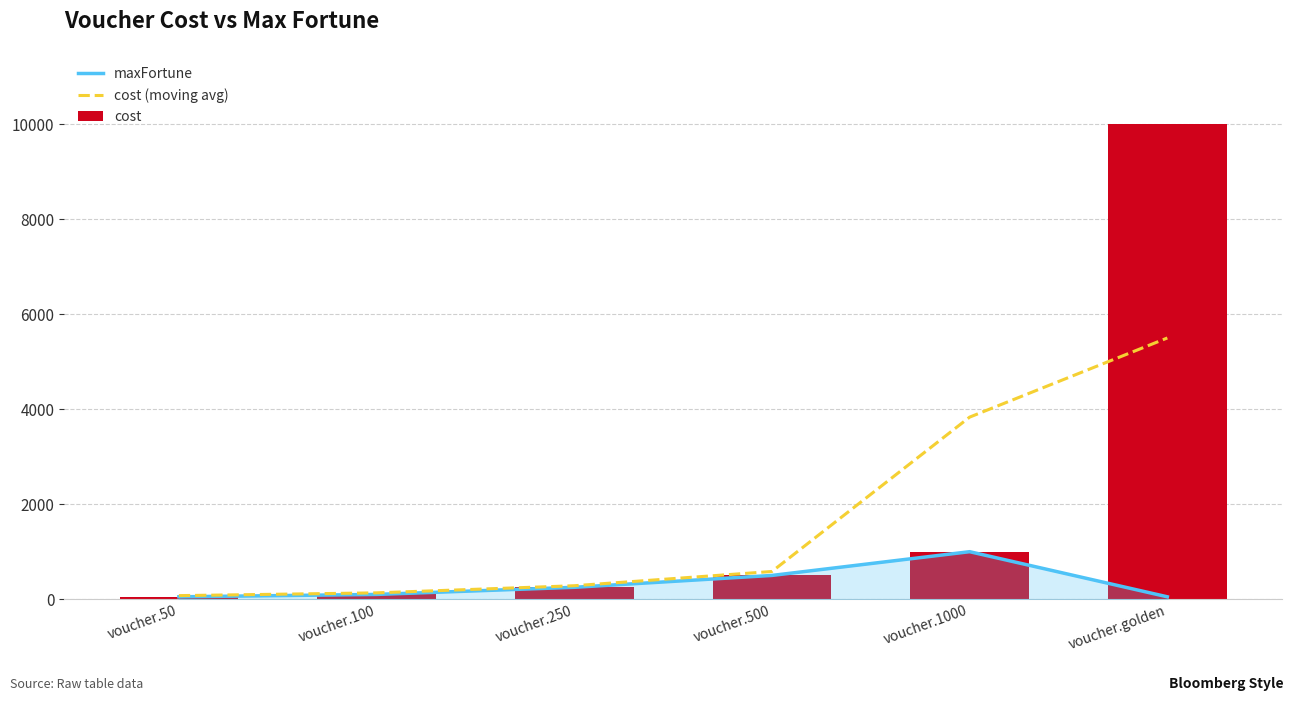

The cost (moving avg) series shows 583.3 at voucher.500. True or false?

True